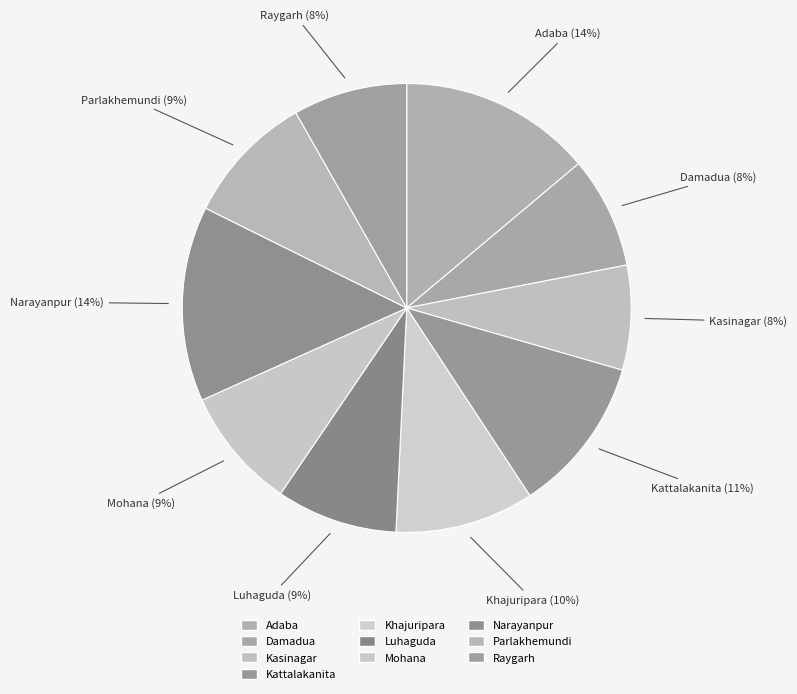

Is it true that Luhaguda is 1% of the pie?

False